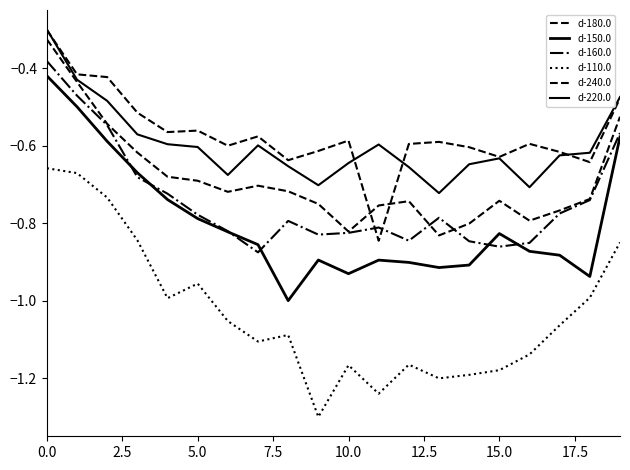

Count the number of data series in this chart.

6